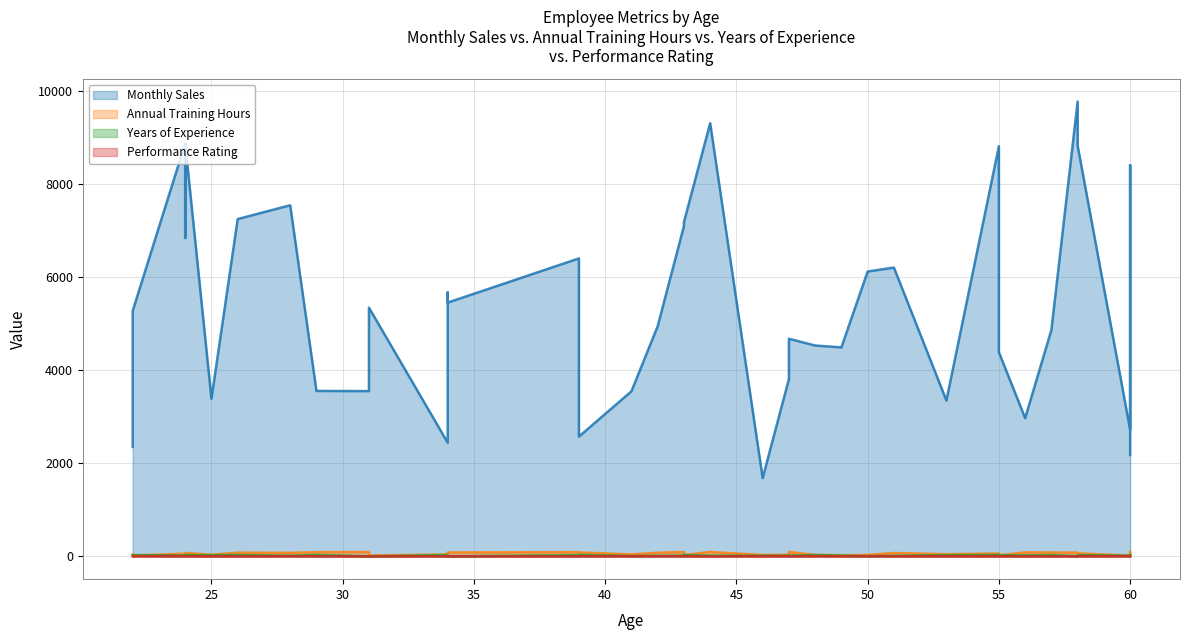

Is it true that Years of Experience equals 3.0 at 31?

True